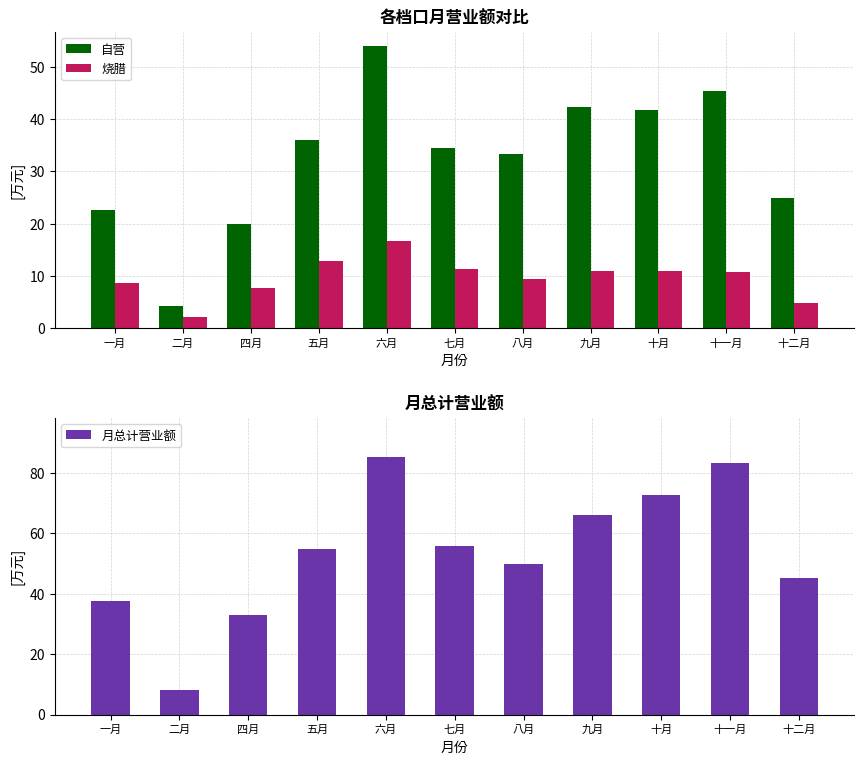

What is the highest value of the 烧腊 series?

16.8